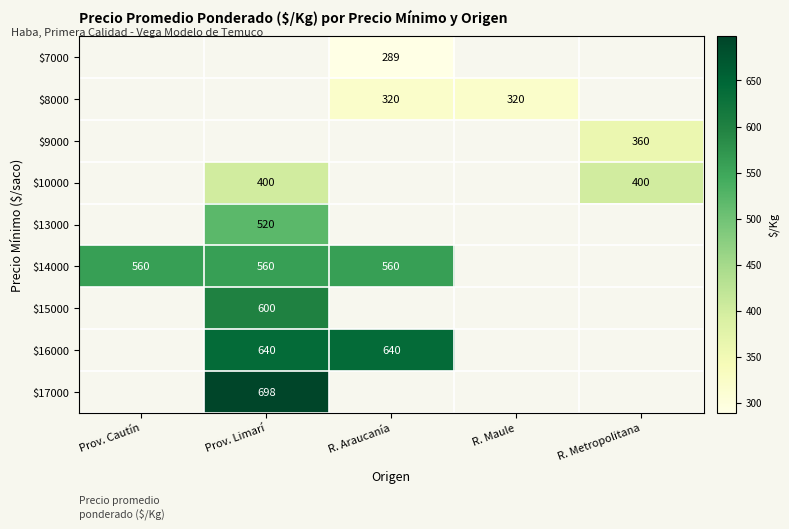

Is it true that $10000 equals 400 at Prov. Limarí?

True